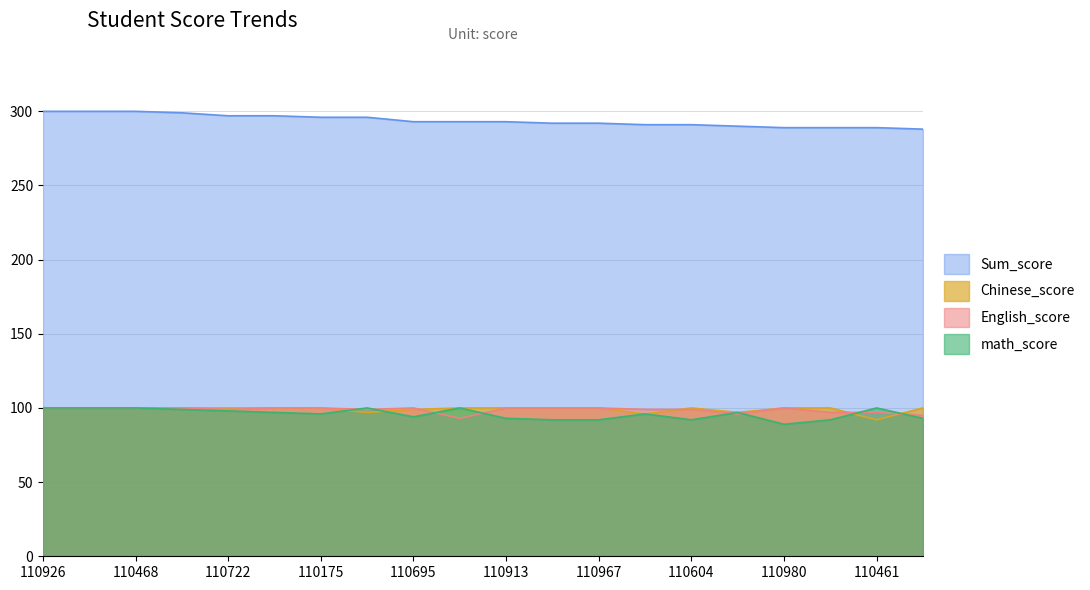

True or false: Chinese_score has more than 0 interior local peaks.

True